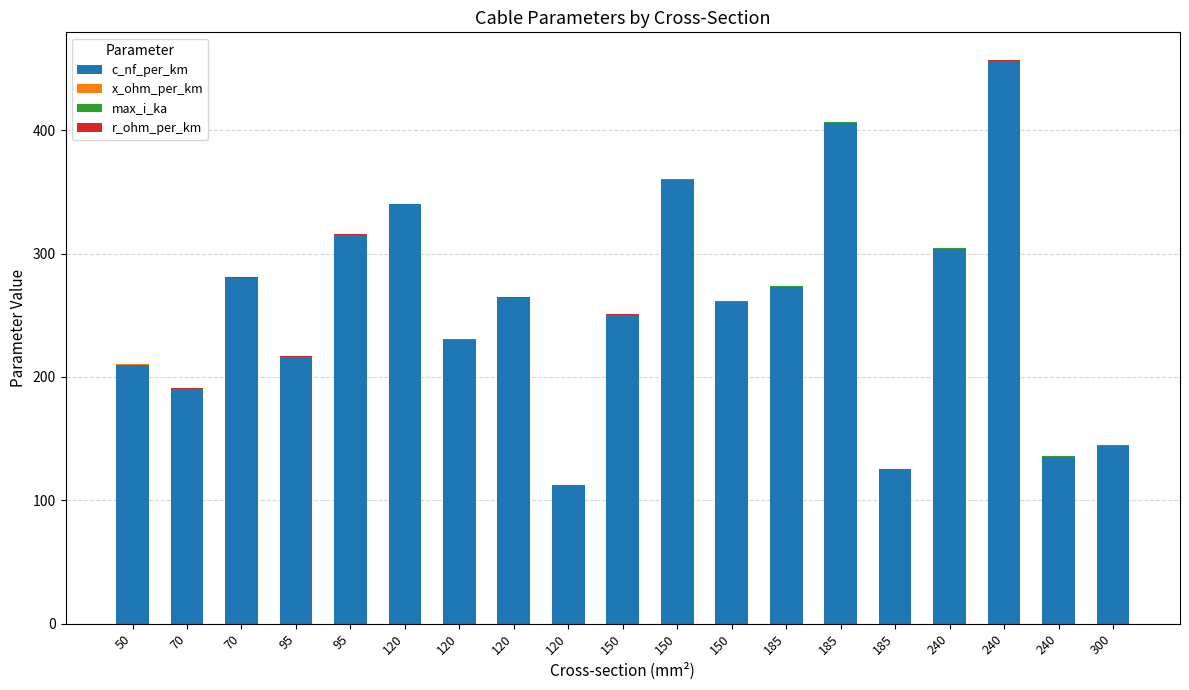

Rank the series by their maximum value, from highest to lowest.

c_nf_per_km, r_ohm_per_km, max_i_ka, x_ohm_per_km